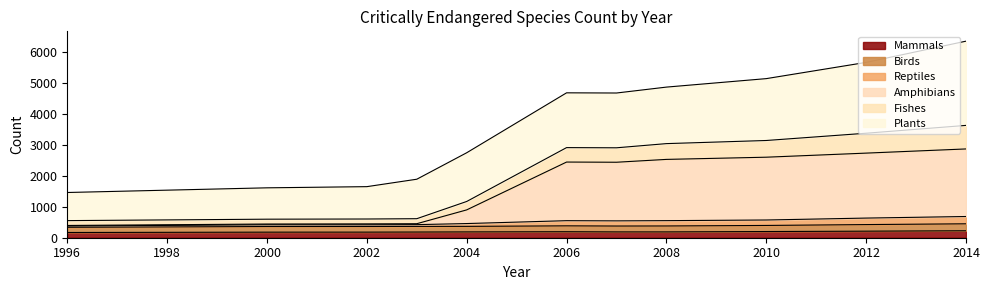

What is the lowest value of the Mammals series?

169